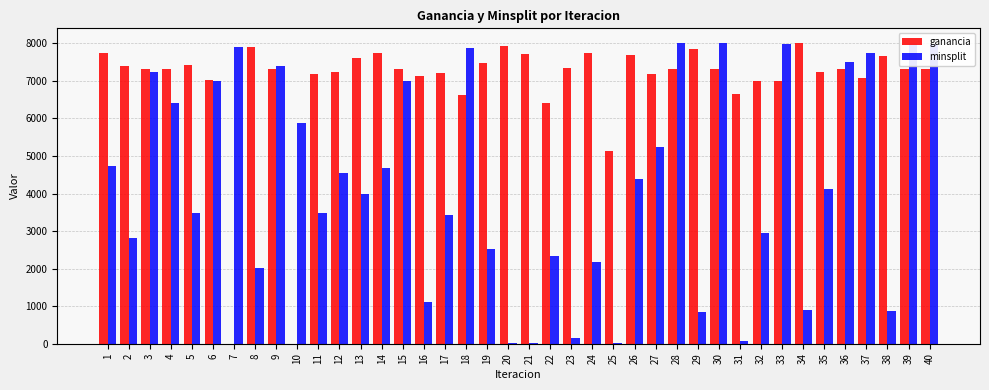

What is the total value across all series at 15?

14319.2